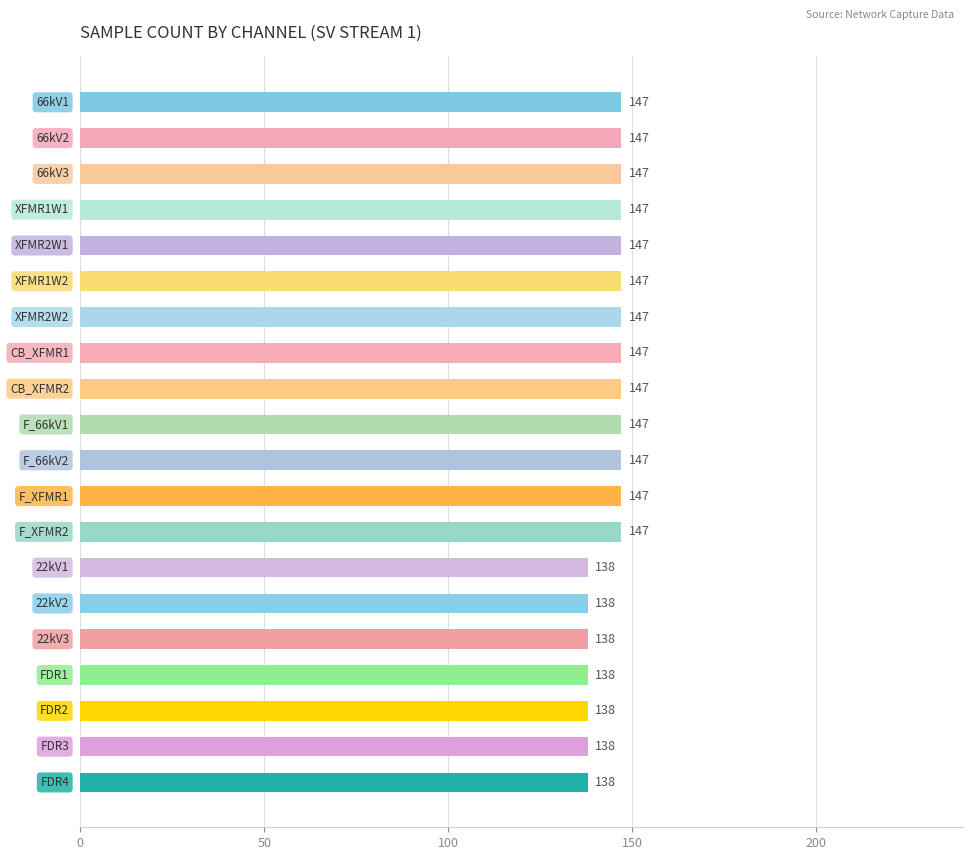

Reading top to bottom, transcribe all the data shown in this chart.

147	147	147	147	147	147	147	147	147	147	147	147	147	138	138	138	138	138	138	138